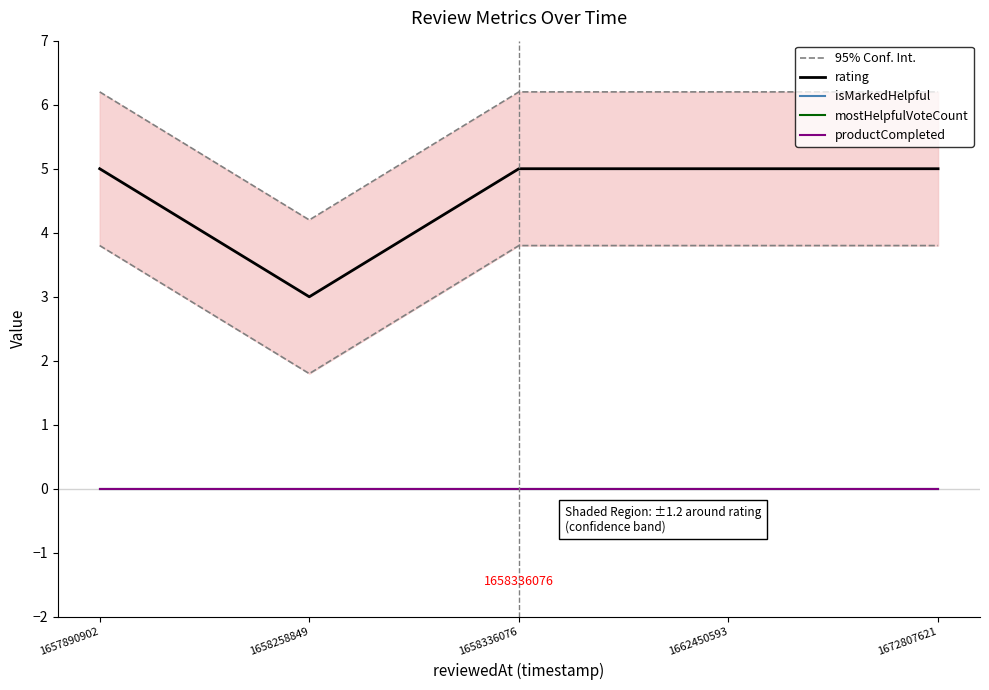

At which label is isMarkedHelpful closest to 0?

1657890902